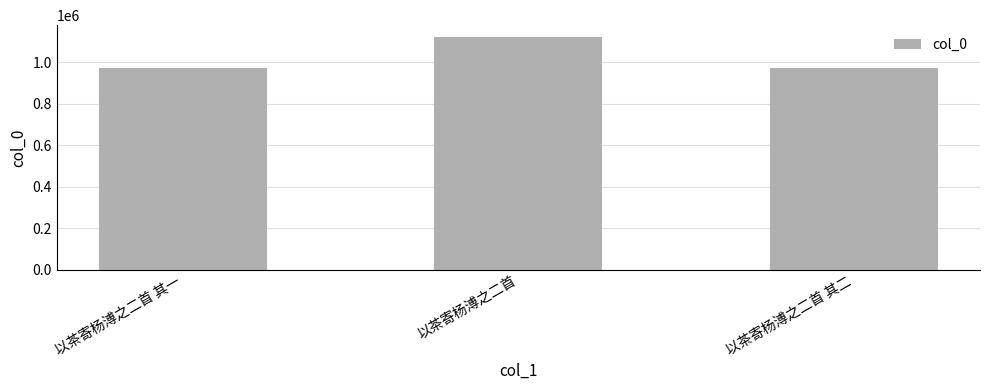

Which category has the highest value across all series?

以茶寄杨溥之二首